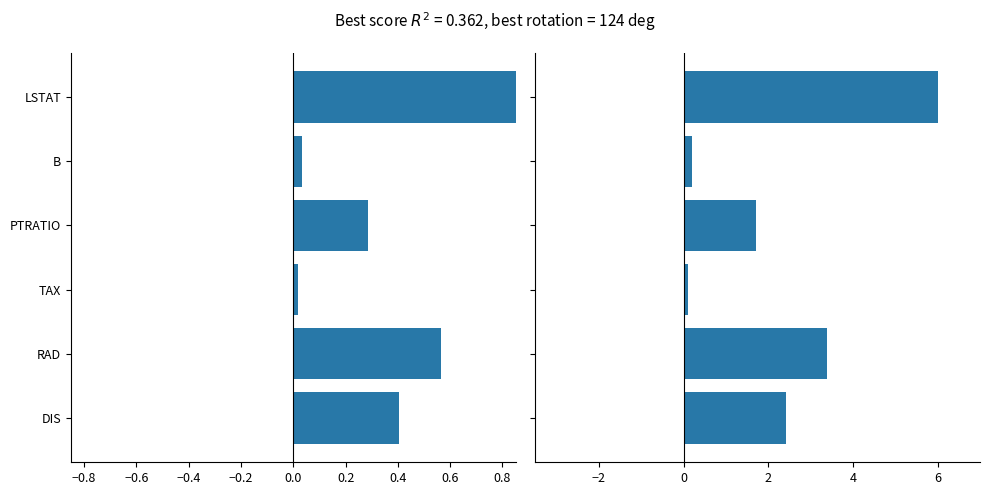

How many bars are there in each group?

2